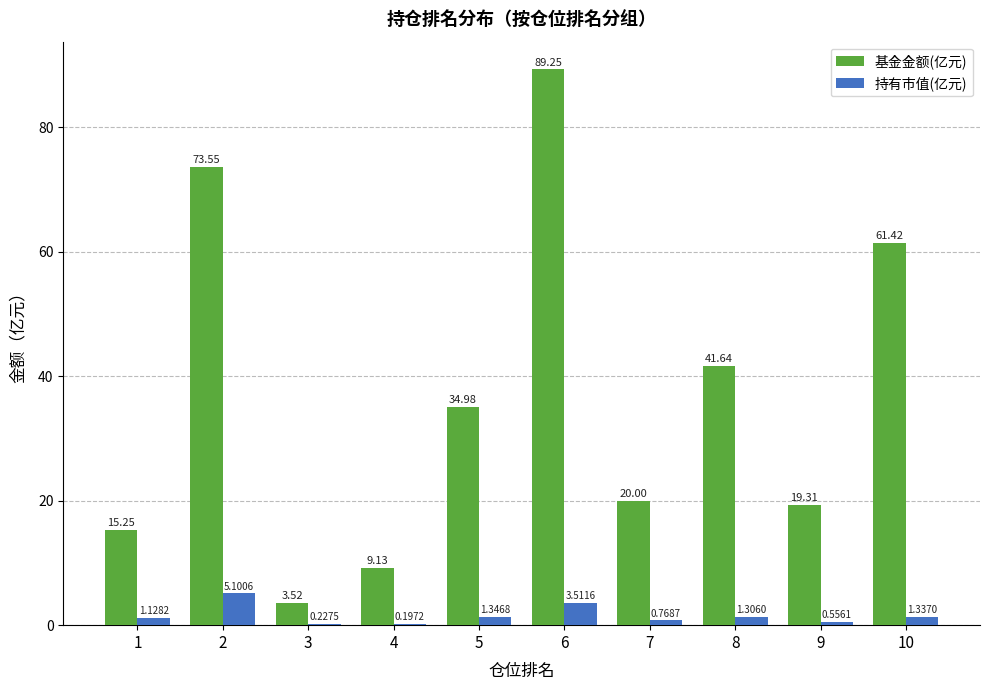

How many groups of bars are there?

10